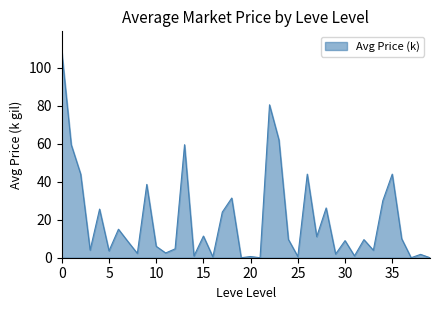

What is the average value?

19.9